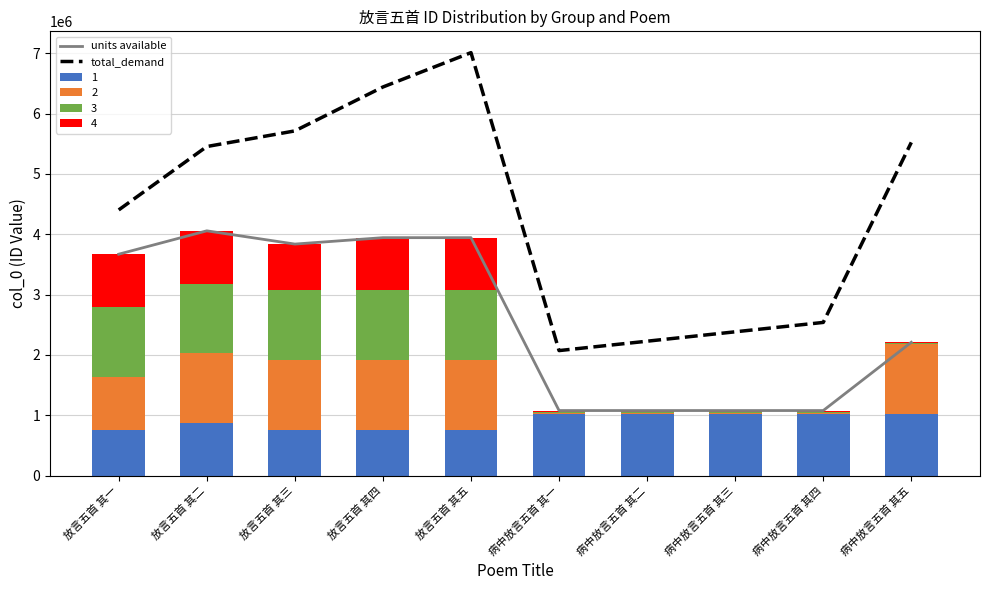

Between 放言五首 其一 and 放言五首 其五, which is larger?

放言五首 其五